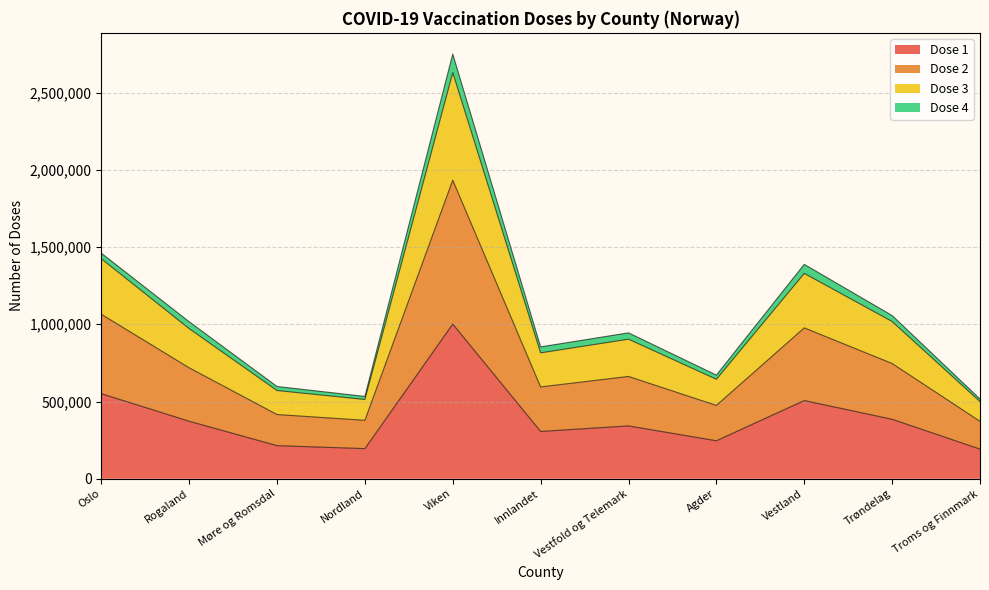

At which category is the sum across all series the highest?

Viken